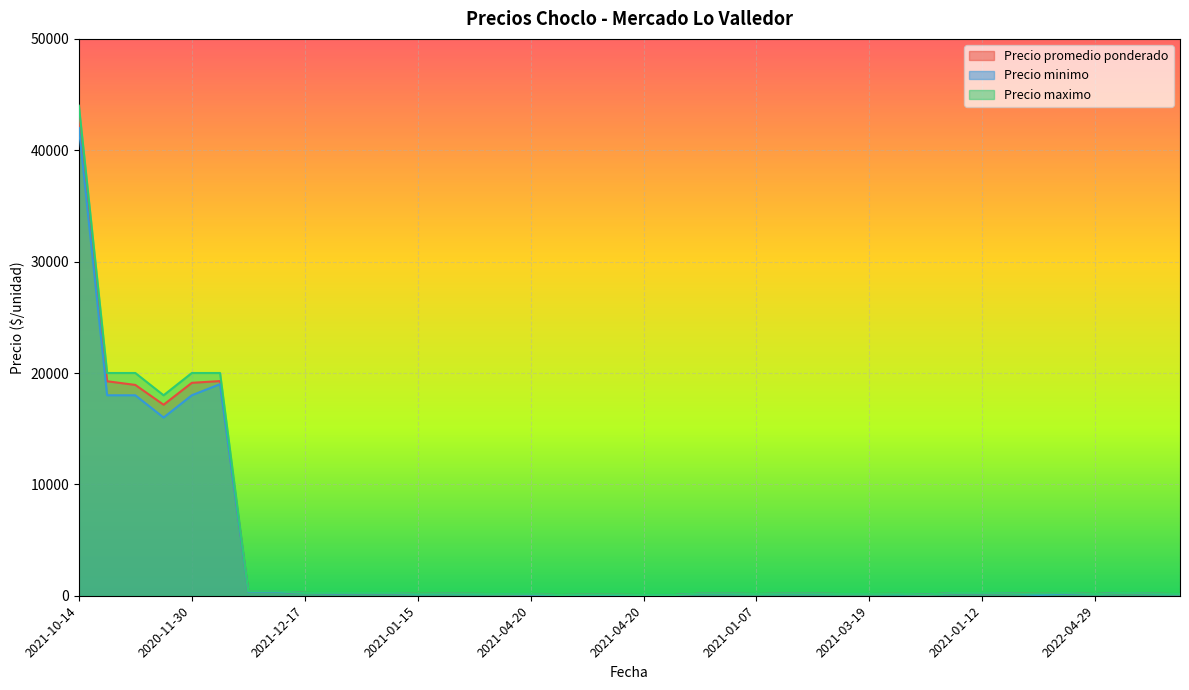

True or false: Precio promedio ponderado and Precio minimo intersect in this chart.

False